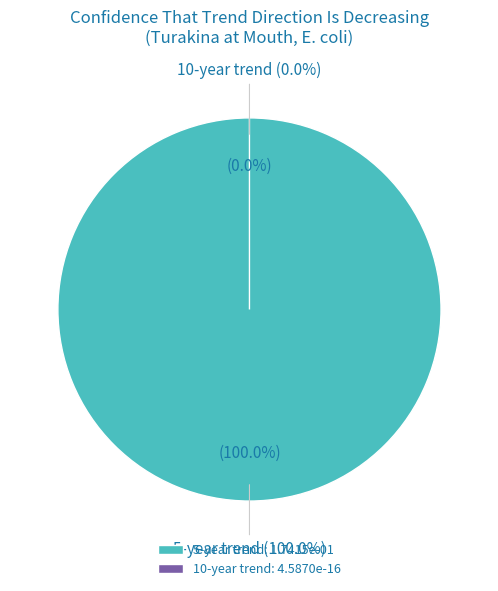

Is it true that 10-year trend is 0% of the pie?

True